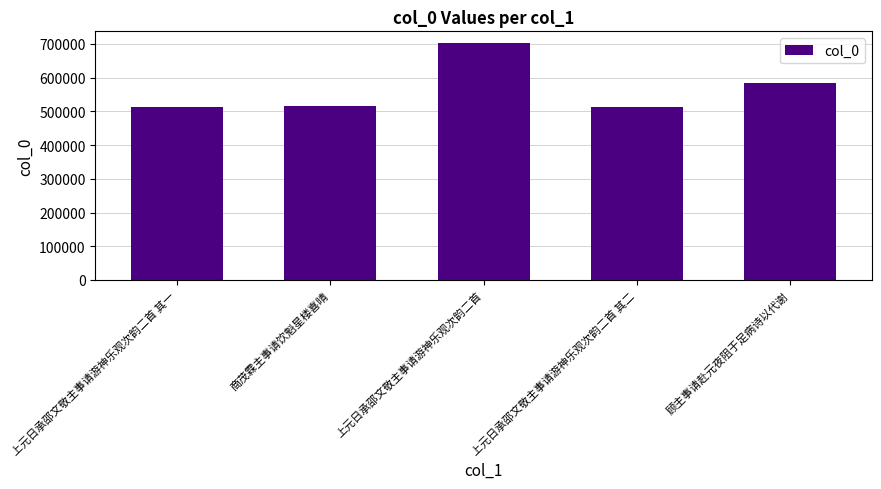

What is the value of the 3rd bar from the left?

702349